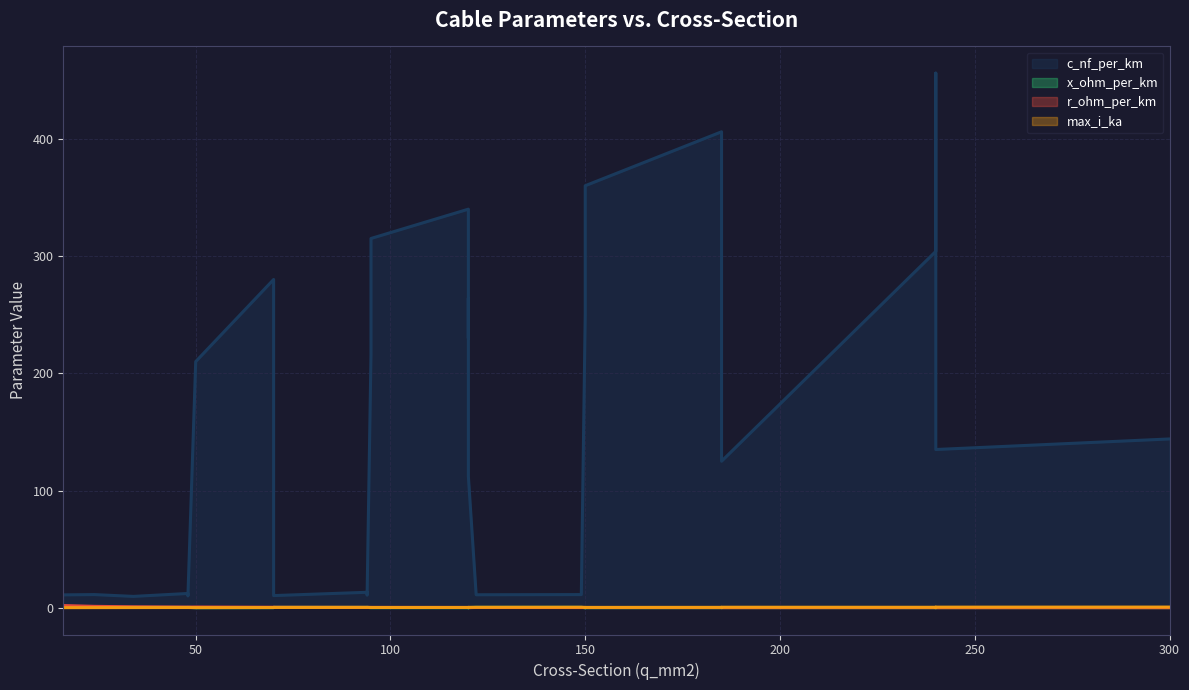

Reading left to right, extract all data points from this chart.

c_nf_per_km: 50=210.0	120=264.0	150=261.0	95=216.0	185=273.0	240=304.0	95=315.0	185=406.0	240=456.0	150=250.0	120=230.0	70=190.0	150=360.0	120=340.0	70=280.0	120=112.0	185=125.0	240=135.0	300=144.0	16=11.0	24=11.2	48=12.2	94=13.2	34=9.7	48=10.1	70=10.4	94=10.8	122=11.1	149=11.2
x_ohm_per_km: 50=0.1	120=0.1	150=0.1	95=0.1	185=0.1	240=0.1	95=0.1	185=0.1	240=0.1	150=0.1	120=0.1	70=0.1	150=0.1	120=0.1	70=0.1	120=0.2	185=0.2	240=0.1	300=0.1	16=0.3	24=0.3	48=0.3	94=0.3	34=0.4	48=0.3	70=0.3	94=0.3	122=0.3	149=0.3
r_ohm_per_km: 50=0.6	120=0.2	150=0.2	95=0.3	185=0.2	240=0.1	95=0.3	185=0.2	240=0.1	150=0.2	120=0.3	70=0.4	150=0.2	120=0.3	70=0.4	120=0.2	185=0.1	240=0.1	300=0.1	16=1.9	24=1.2	48=0.6	94=0.3	34=0.8	48=0.6	70=0.4	94=0.3	122=0.2	149=0.2
max_i_ka: 50=0.1	120=0.2	150=0.3	95=0.3	185=0.4	240=0.4	95=0.2	185=0.4	240=0.4	150=0.3	120=0.3	70=0.2	150=0.3	120=0.3	70=0.2	120=0.4	185=0.5	240=0.5	300=0.6	16=0.1	24=0.1	48=0.2	94=0.3	34=0.2	48=0.2	70=0.3	94=0.3	122=0.4	149=0.5